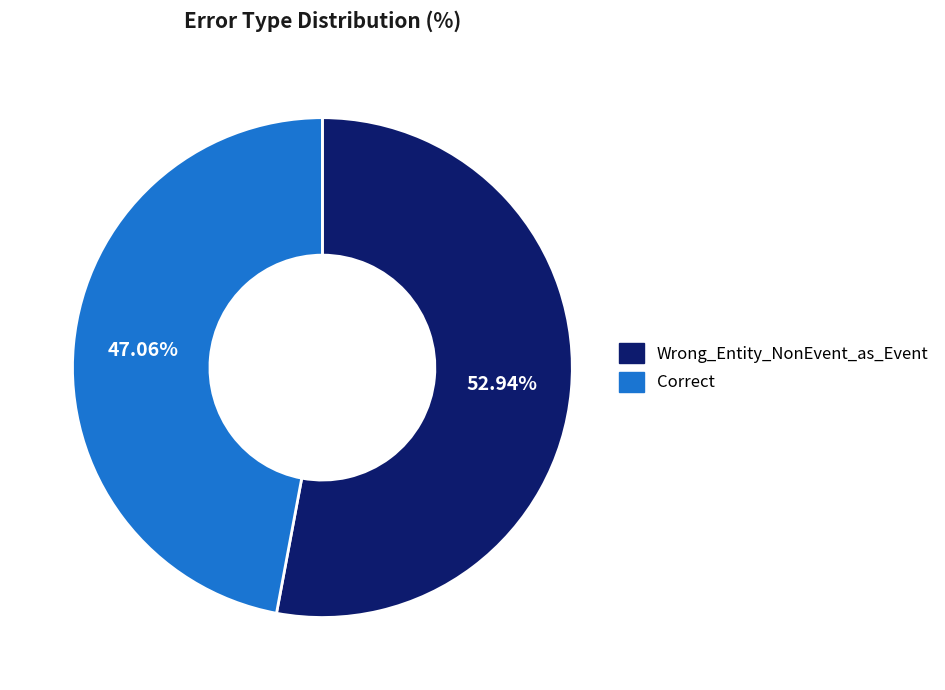

Is the sum of Correct and Wrong_Entity_NonEvent_as_Event greater than half?

Yes